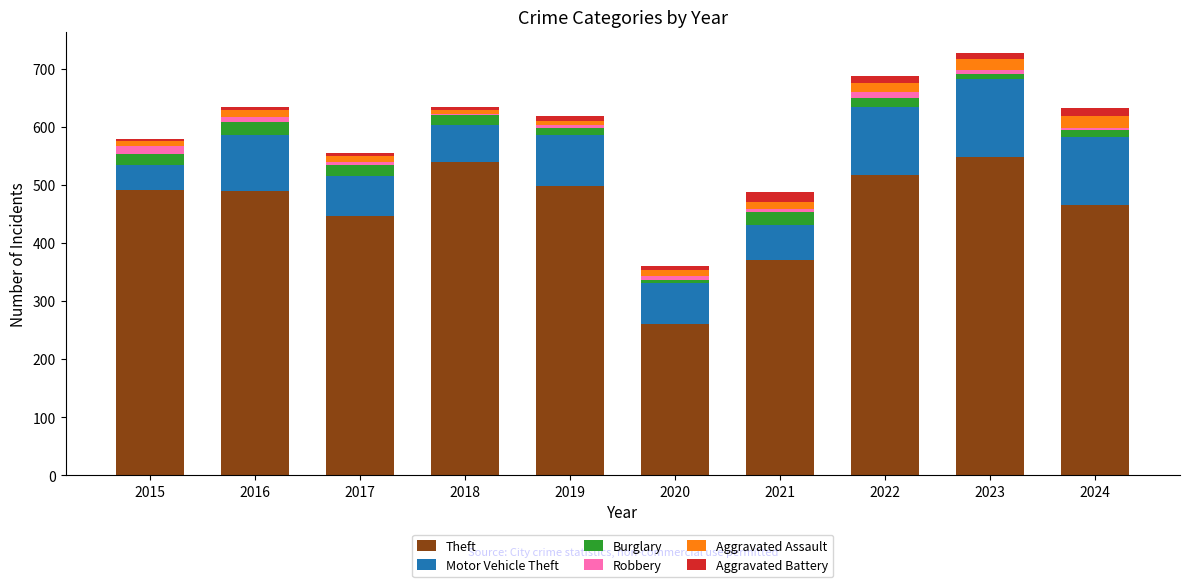

What is the average value of the Theft series?

463